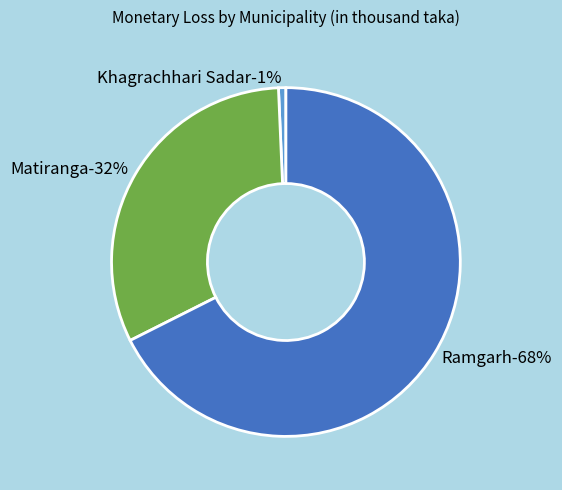

True or false: Khagrachhari Sadar accounts for 11% of the total.

False